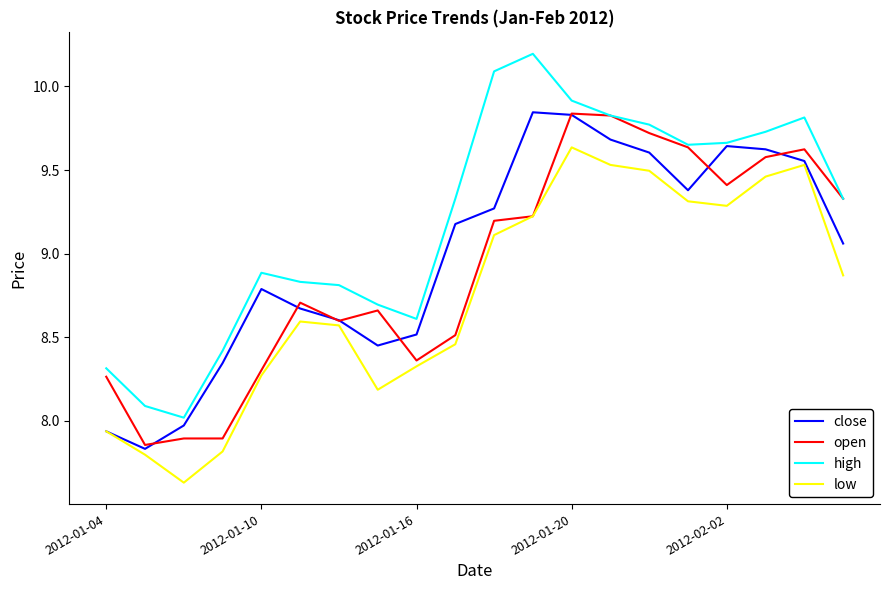

True or false: low and high intersect in this chart.

False